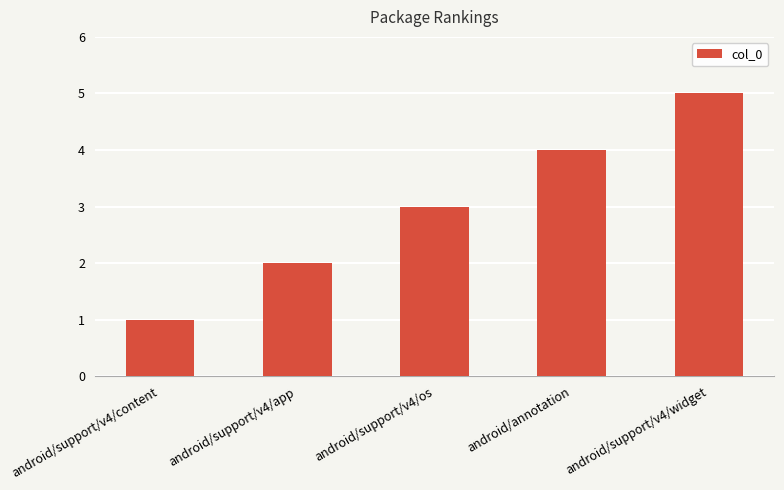

Read the value at android/support/v4/content.

1